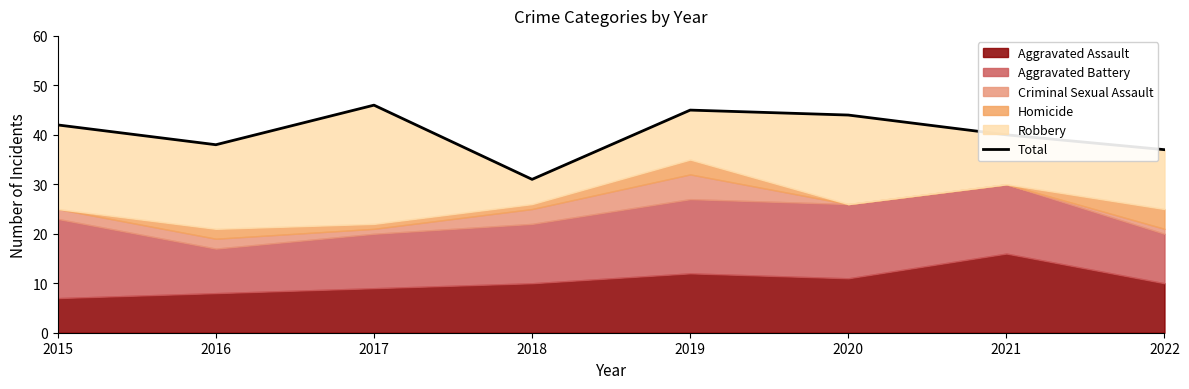

The chart shows a value of 37 at 2022. True or false?

True